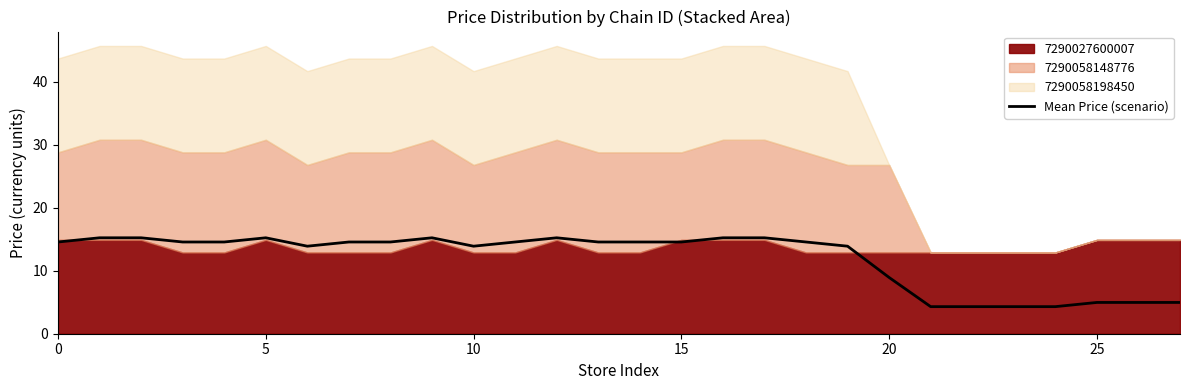

What is the label of the 12th point from the left?

11